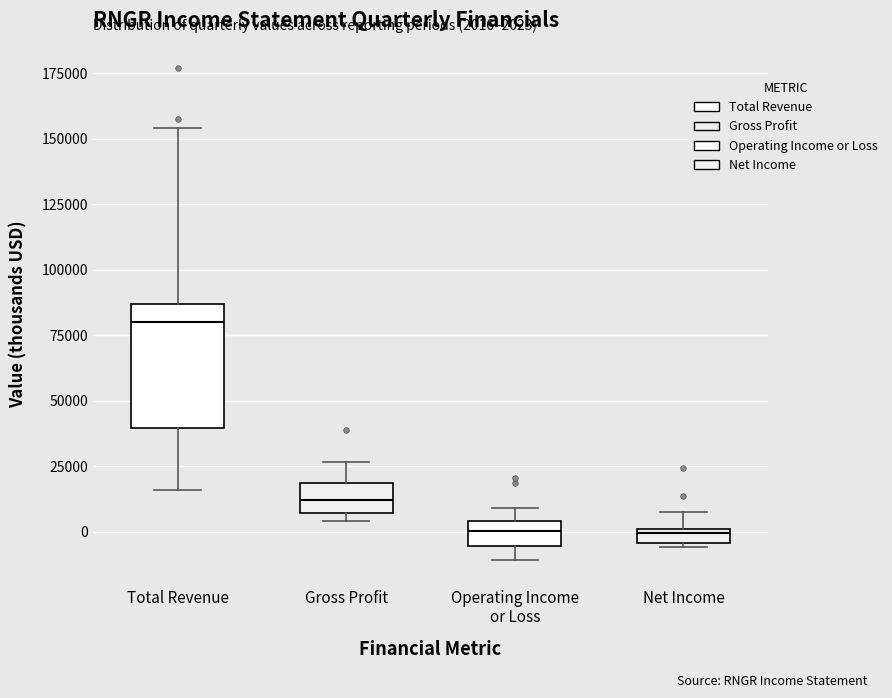

Which box is the tallest, from its lower edge to its upper edge?

Total Revenue